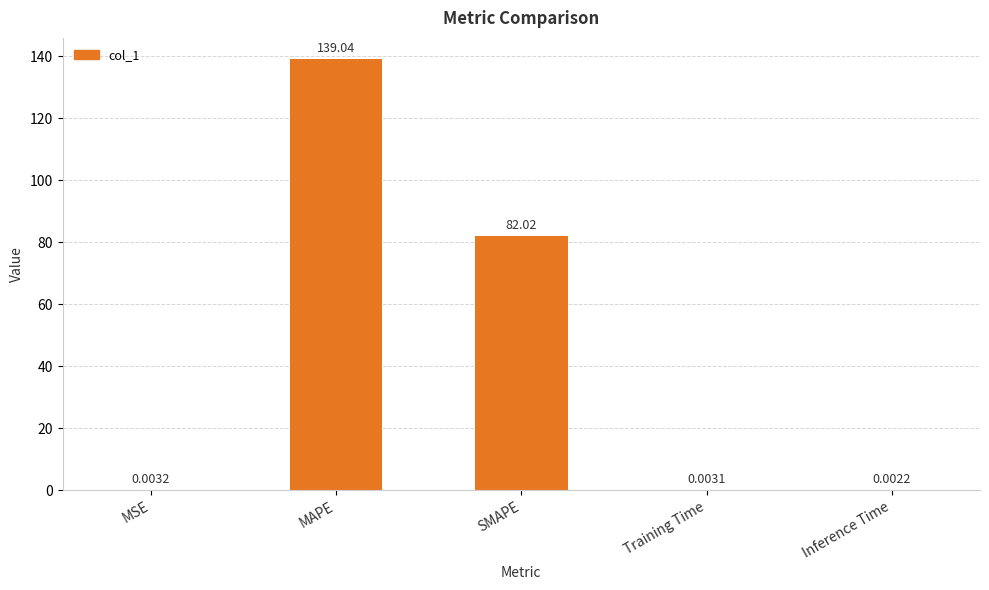

Which category has the highest value across all series?

MAPE